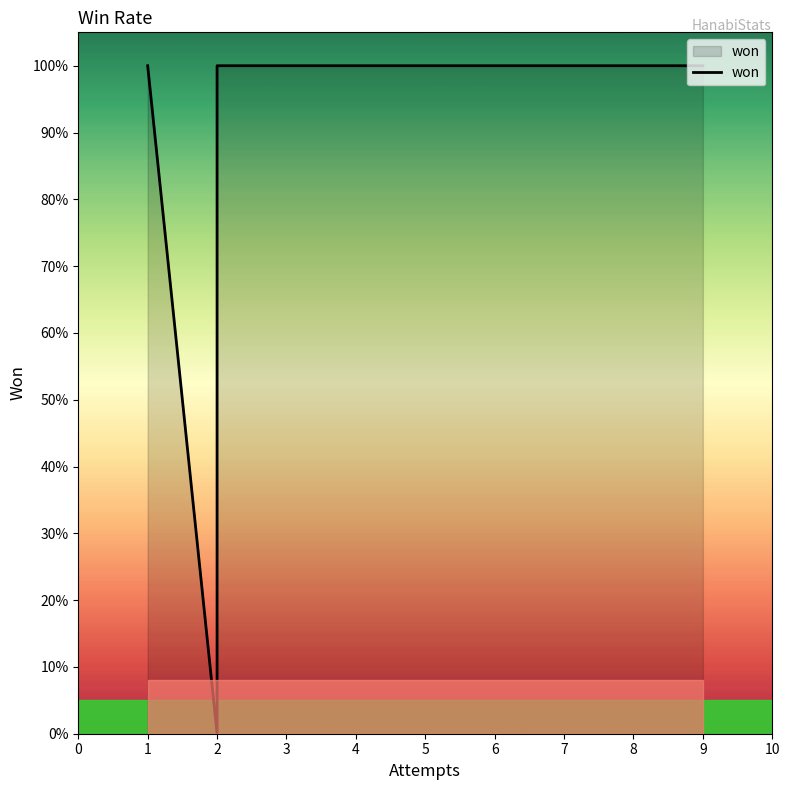

What is the sum of all values?

12